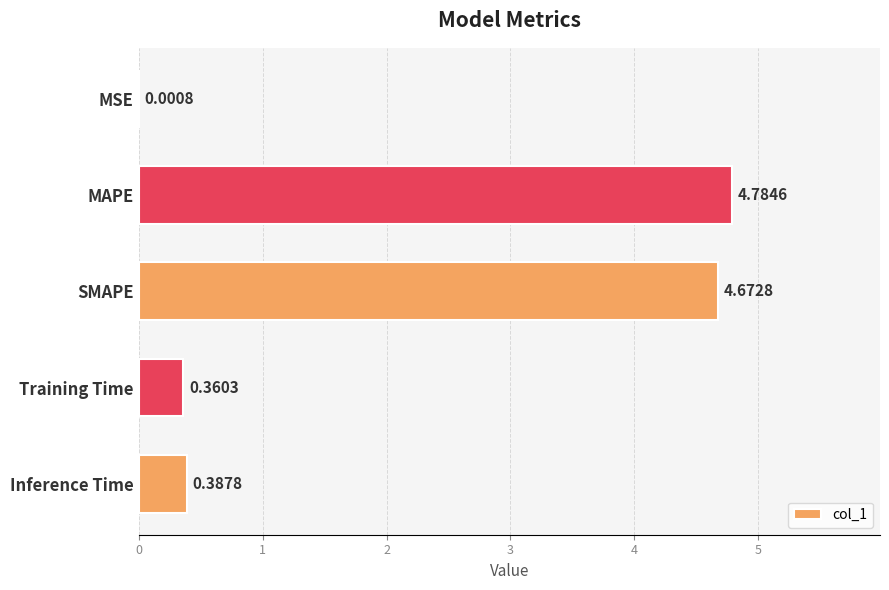

Does the chart contain stacked bars?

No